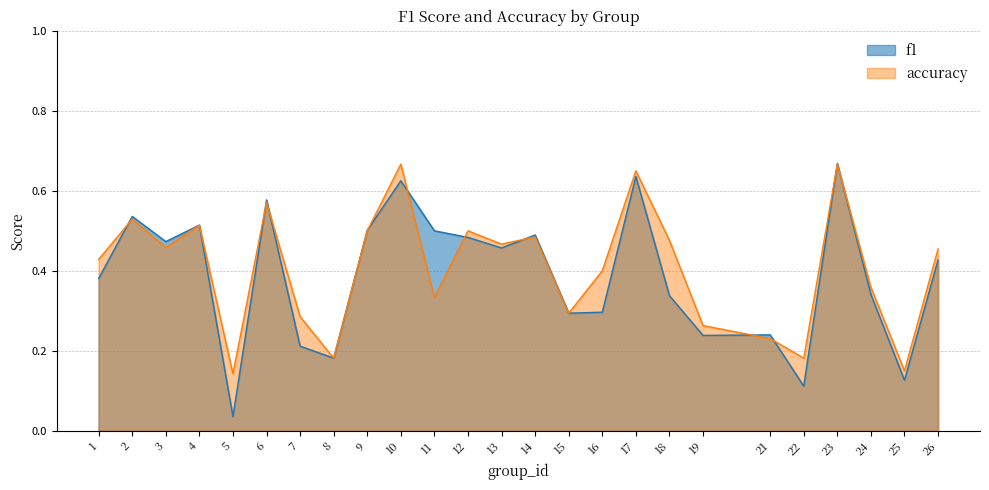

What is the value of the accuracy point at the 25th from the left?

0.5